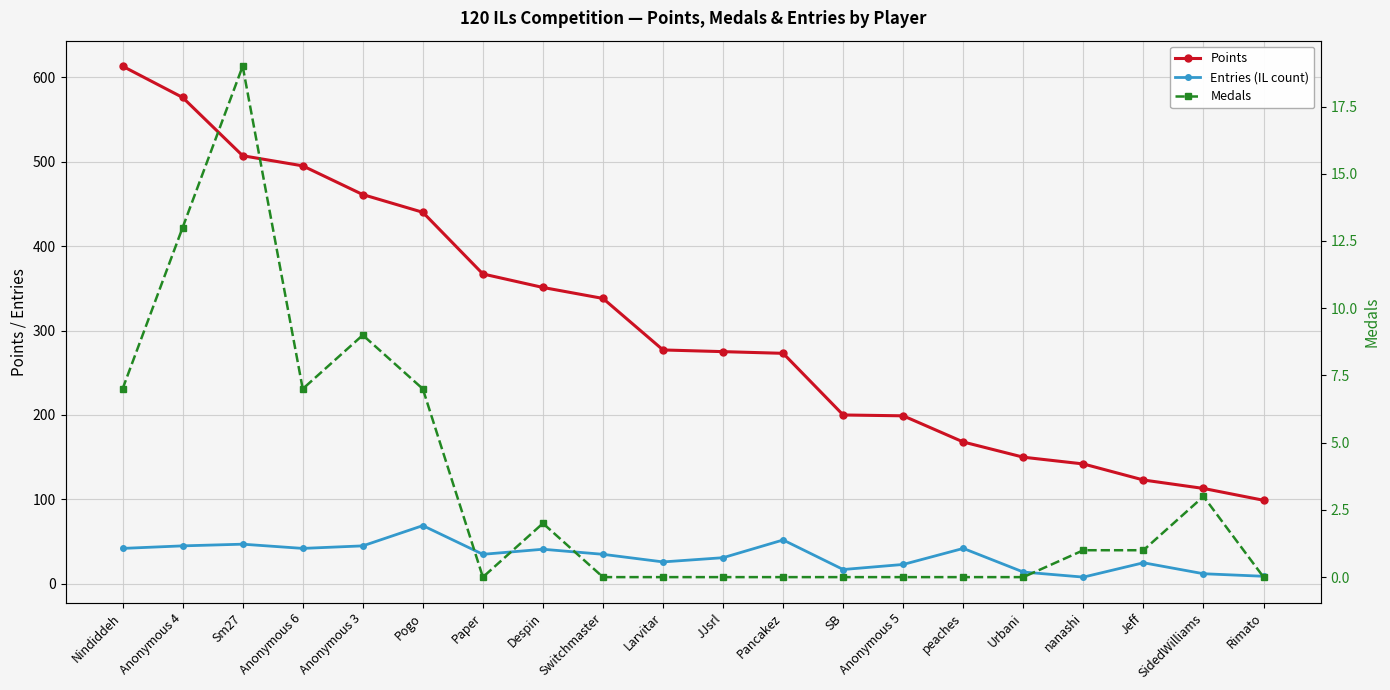

How many interior local valleys does the Medals series have?

2